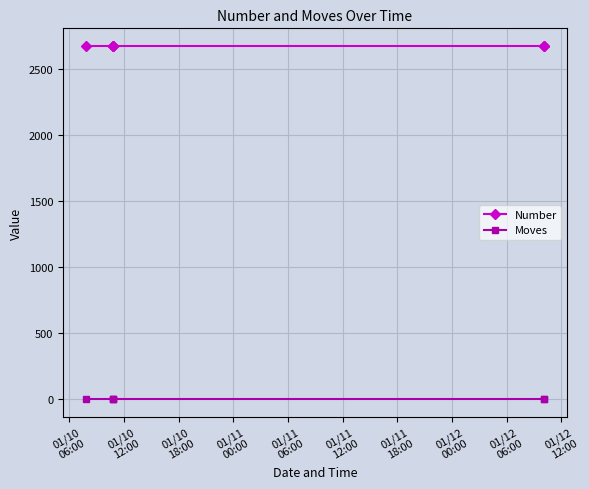

True or false: Moves and Number intersect in this chart.

False